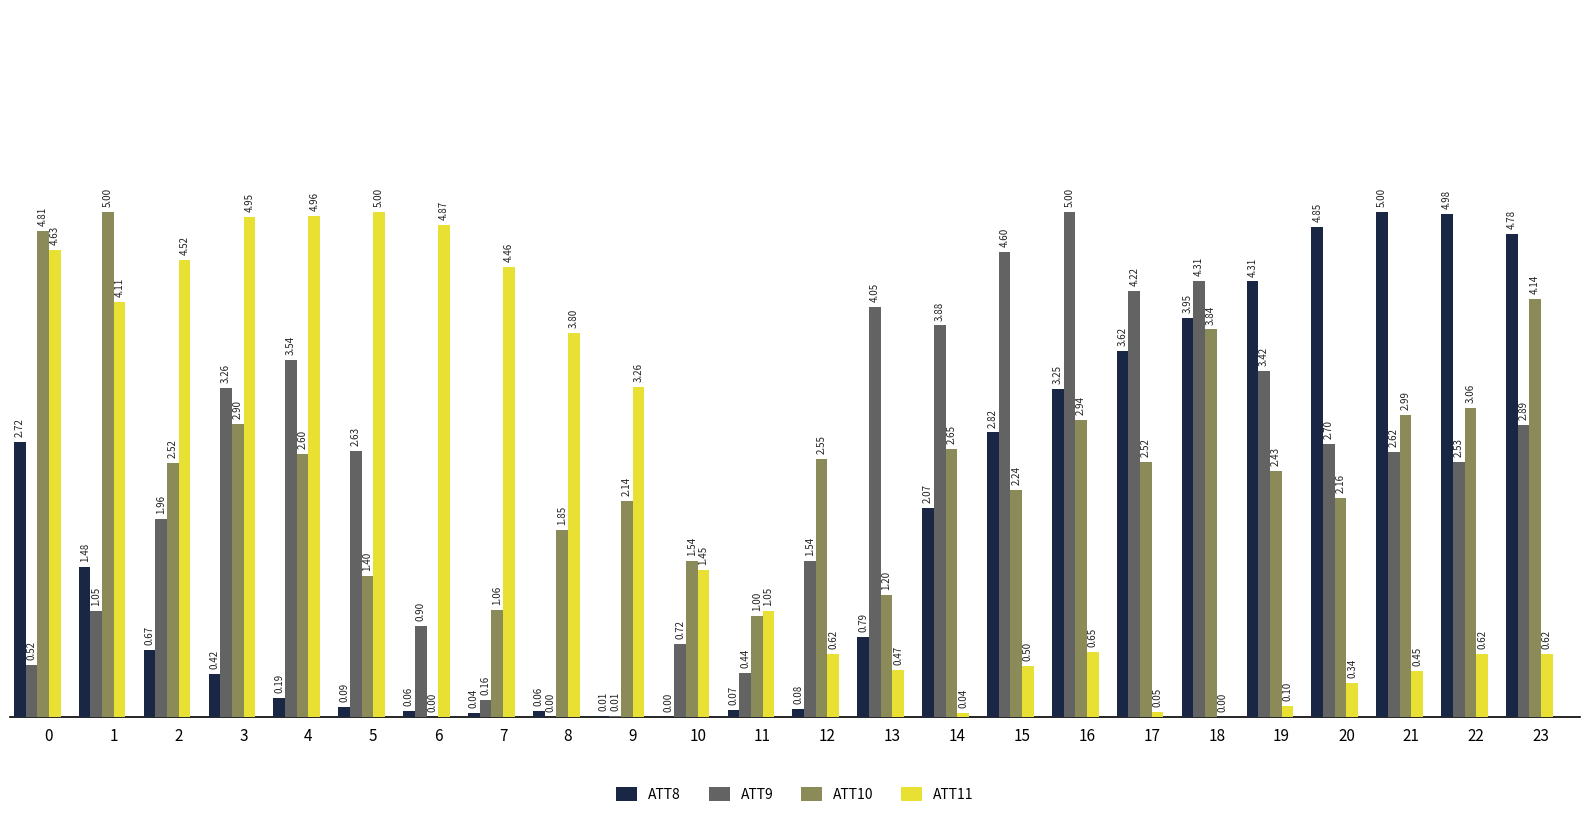

What is the sum of all ATT10 values?

59.5